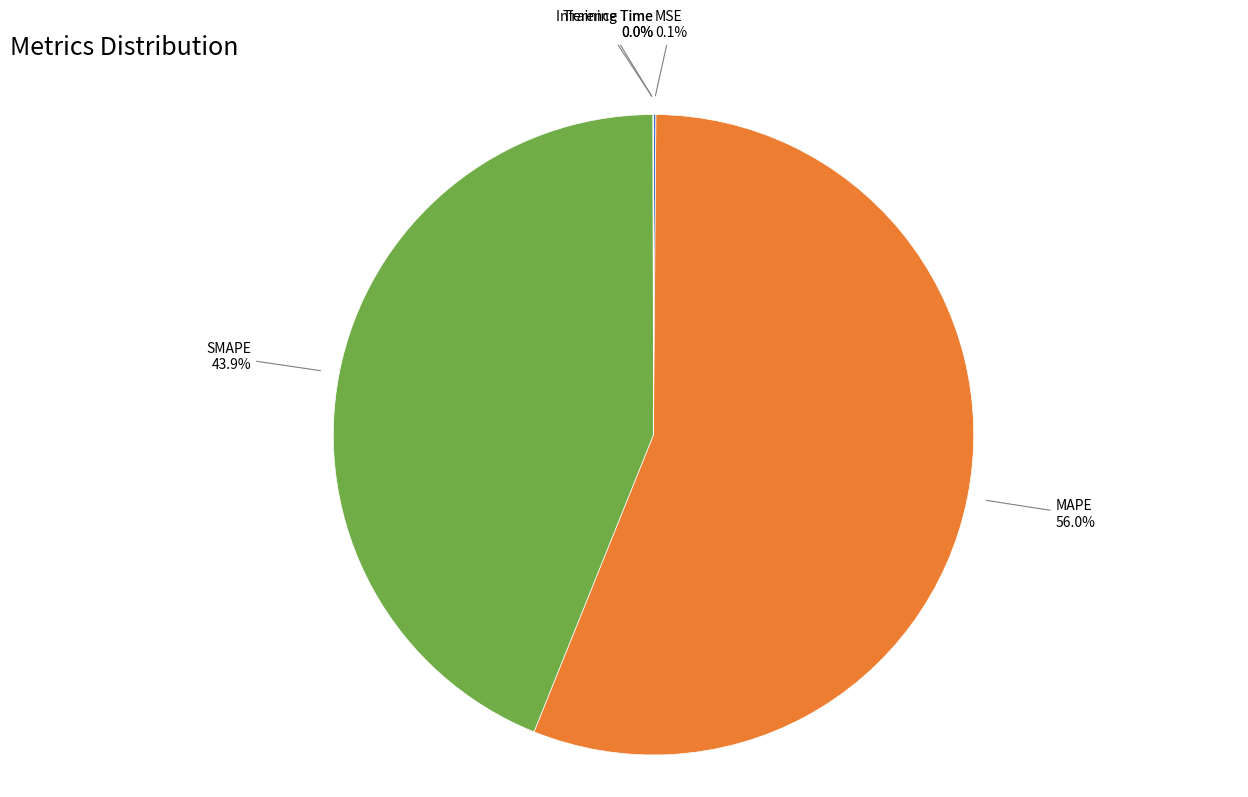

Which slice is the largest?

MAPE